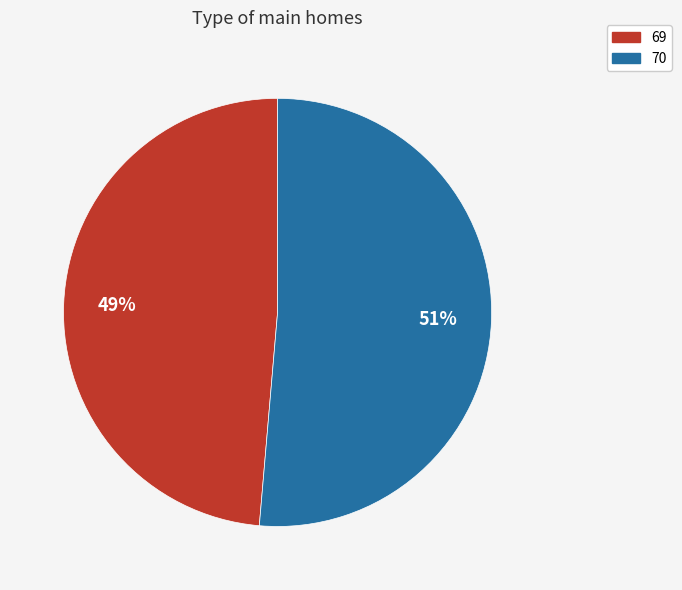

Combined, do 70 and 69 account for over 50%?

Yes